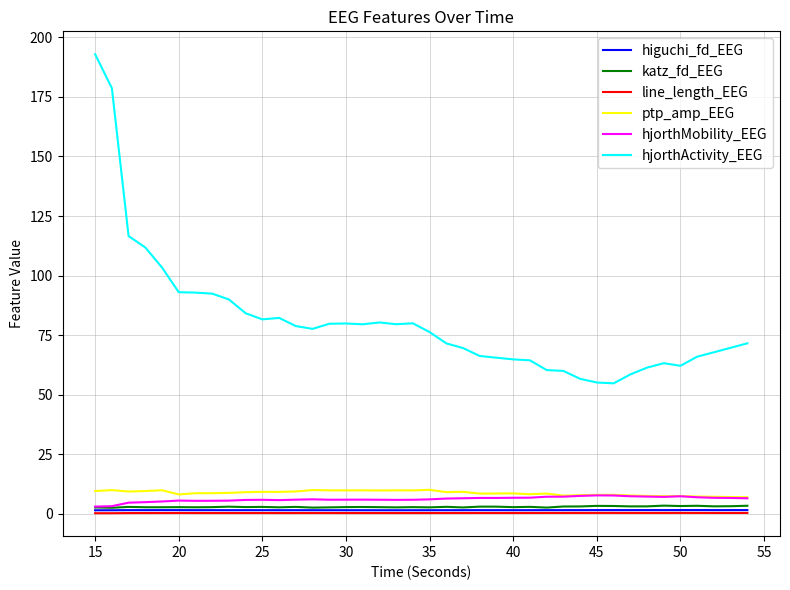

What is the highest value of the ptp_amp_EEG series?

10.1